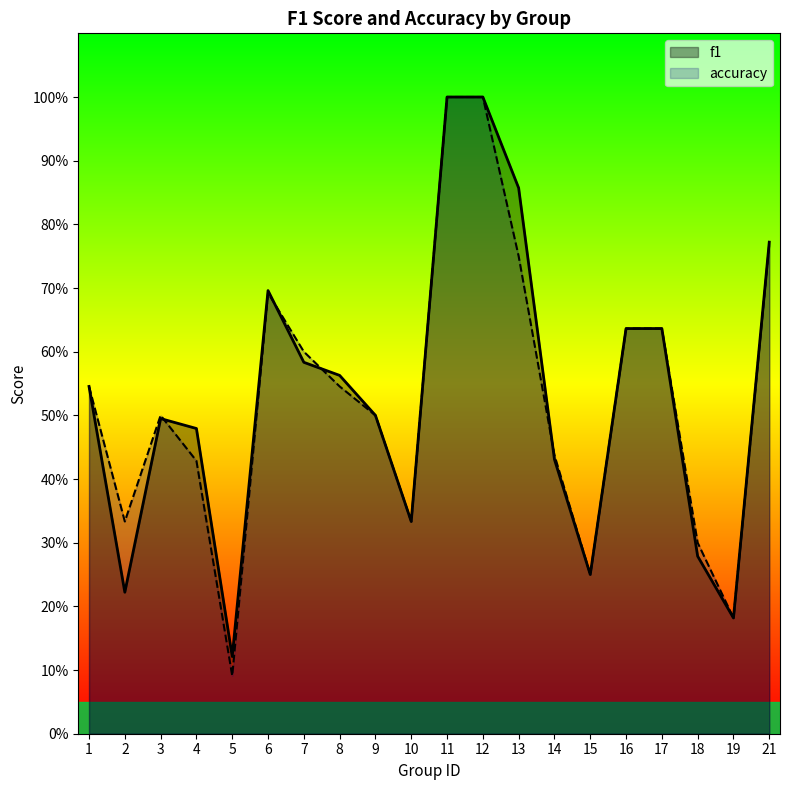

What is the sum of the accuracy values at 16 and 1?

1.2